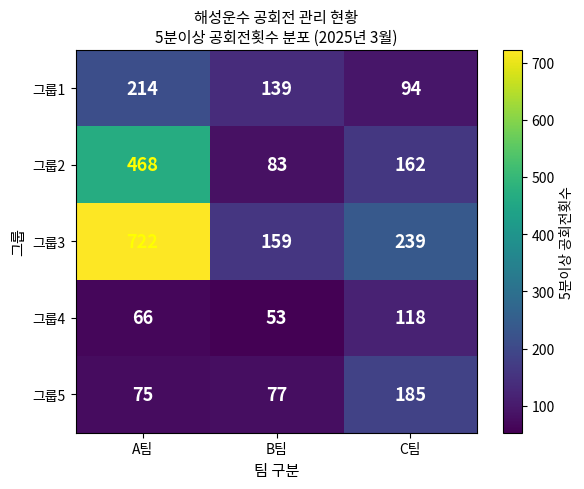

How many 그룹1 values are between 94 and 214?

3